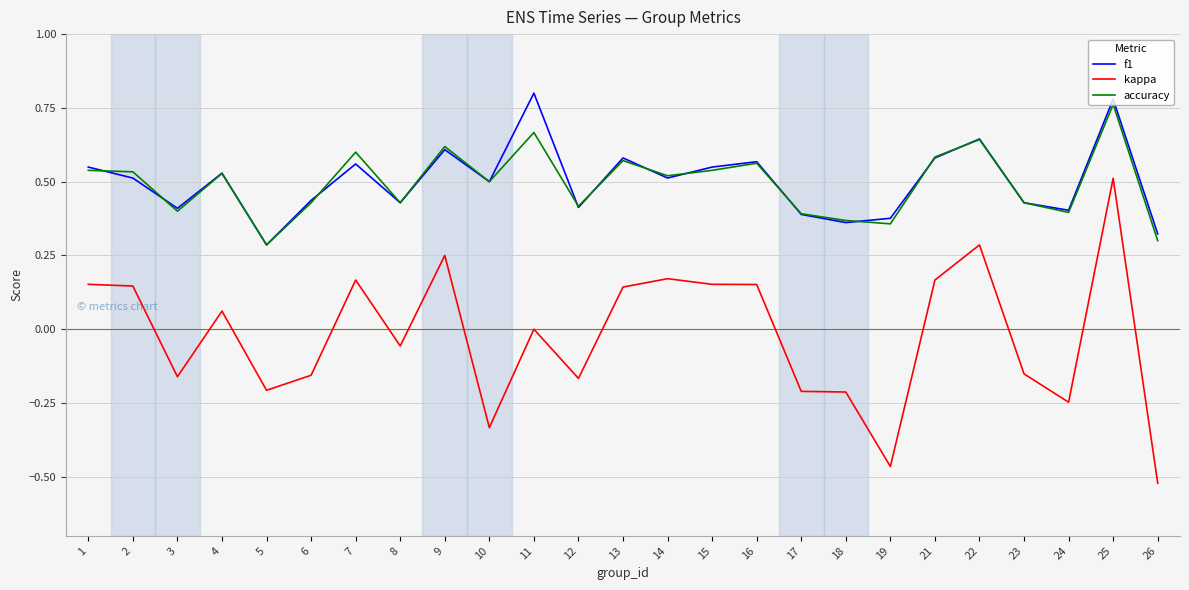

True or false: accuracy and kappa cross at least once.

False